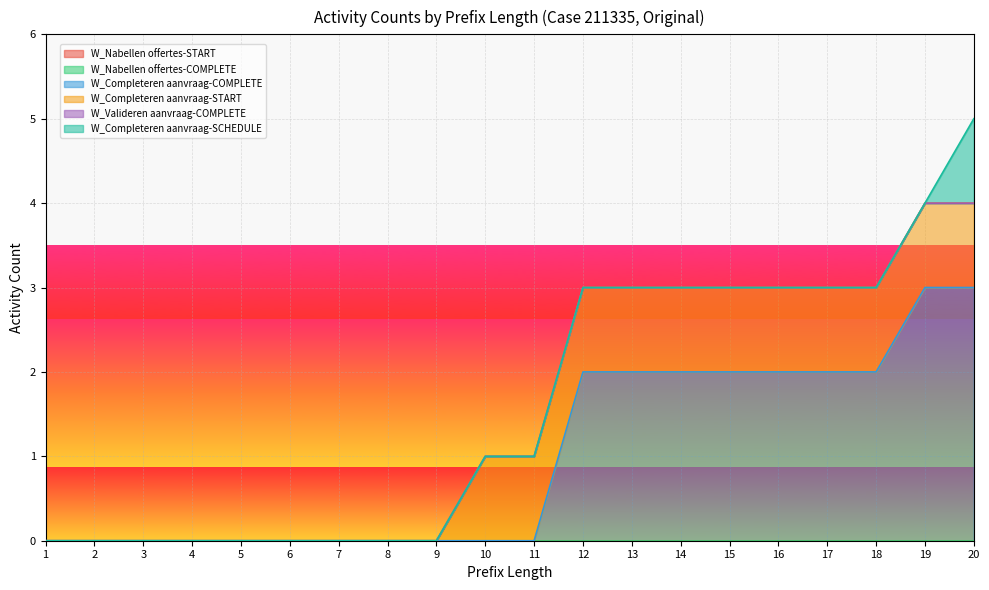

Reading left to right, transcribe all the data shown in this chart.

W_Nabellen offertes-START: 1=0	2=0	3=0	4=0	5=0	6=0	7=0	8=0	9=0	10=0	11=0	12=0	13=0	14=0	15=0	16=0	17=0	18=0	19=0	20=0
W_Nabellen offertes-COMPLETE: 1=0	2=0	3=0	4=0	5=0	6=0	7=0	8=0	9=0	10=0	11=0	12=0	13=0	14=0	15=0	16=0	17=0	18=0	19=0	20=0
W_Completeren aanvraag-COMPLETE: 1=0	2=0	3=0	4=0	5=0	6=0	7=0	8=0	9=0	10=0	11=0	12=2	13=2	14=2	15=2	16=2	17=2	18=2	19=3	20=3
W_Completeren aanvraag-START: 1=0	2=0	3=0	4=0	5=0	6=0	7=0	8=0	9=0	10=1	11=1	12=1	13=1	14=1	15=1	16=1	17=1	18=1	19=1	20=1
W_Valideren aanvraag-COMPLETE: 1=0	2=0	3=0	4=0	5=0	6=0	7=0	8=0	9=0	10=0	11=0	12=0	13=0	14=0	15=0	16=0	17=0	18=0	19=0	20=0
W_Completeren aanvraag-SCHEDULE: 1=0	2=0	3=0	4=0	5=0	6=0	7=0	8=0	9=0	10=0	11=0	12=0	13=0	14=0	15=0	16=0	17=0	18=0	19=0	20=1